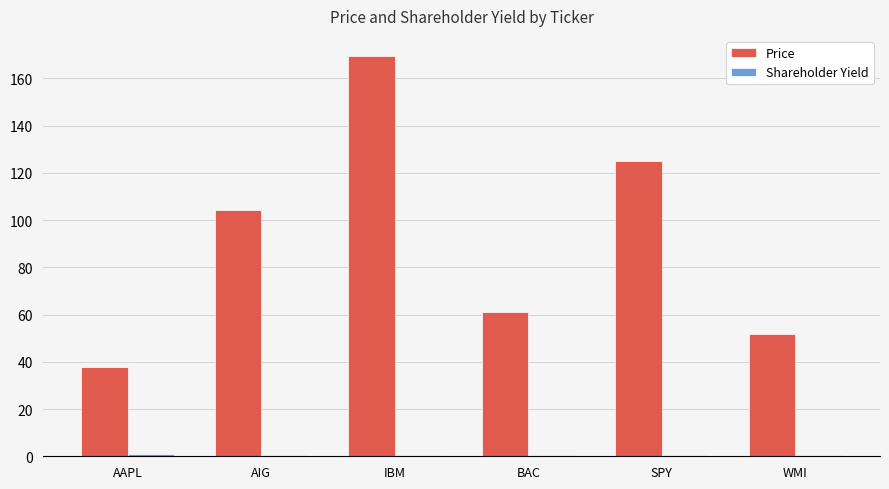

What is the difference between the maximum and minimum values in the Price series?

131.6